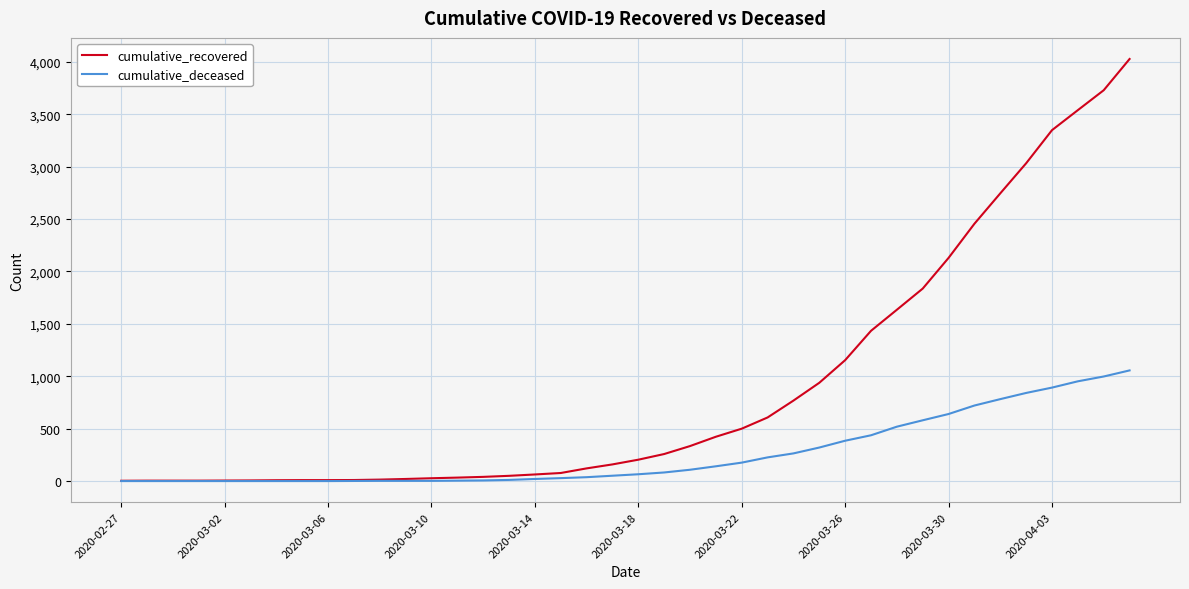

What is the greatest value displayed?

4028